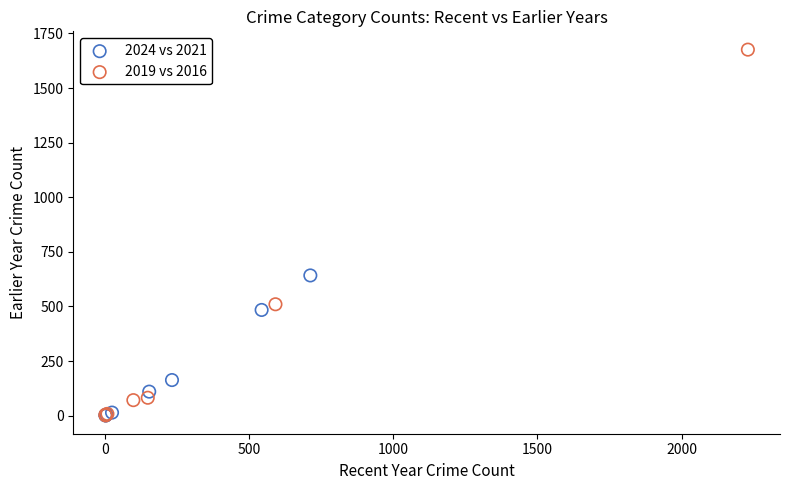

Which series reaches the maximum Y coordinate?

2019 vs 2016